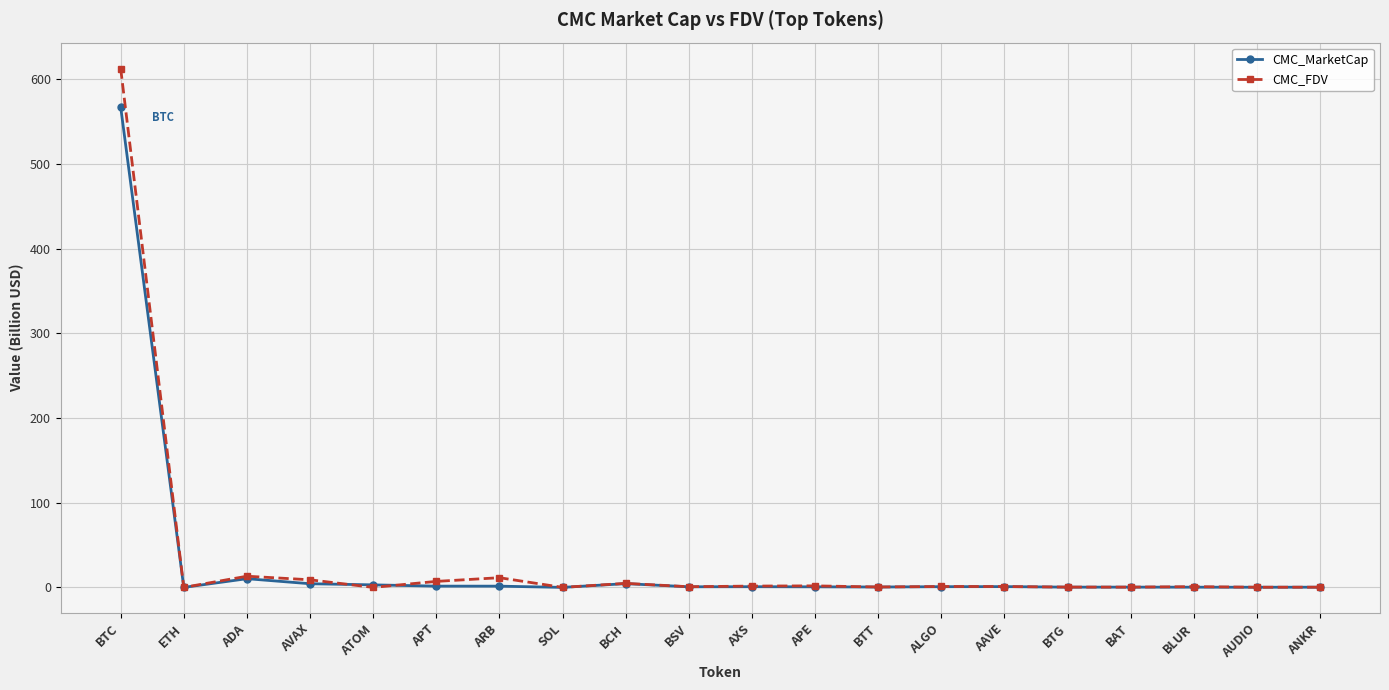

Rank the series by their maximum value, from highest to lowest.

CMC_FDV, CMC_MarketCap